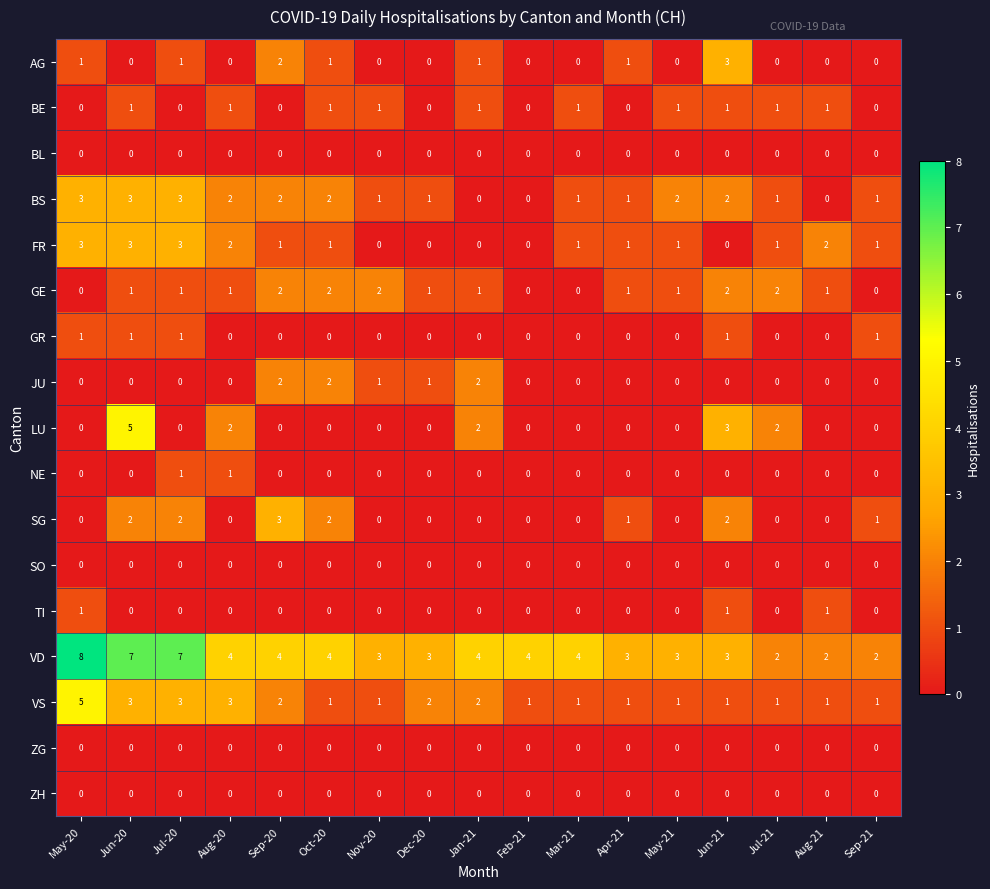

How many categories are shown in the chart?

17